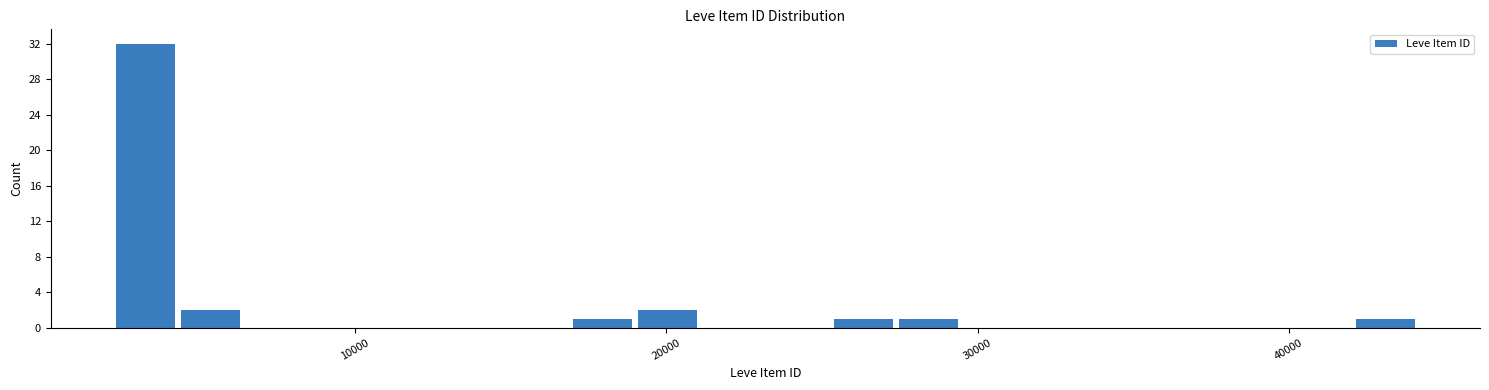

Read against the x-axis, roughly where is the centre of the tallest bar?

3000